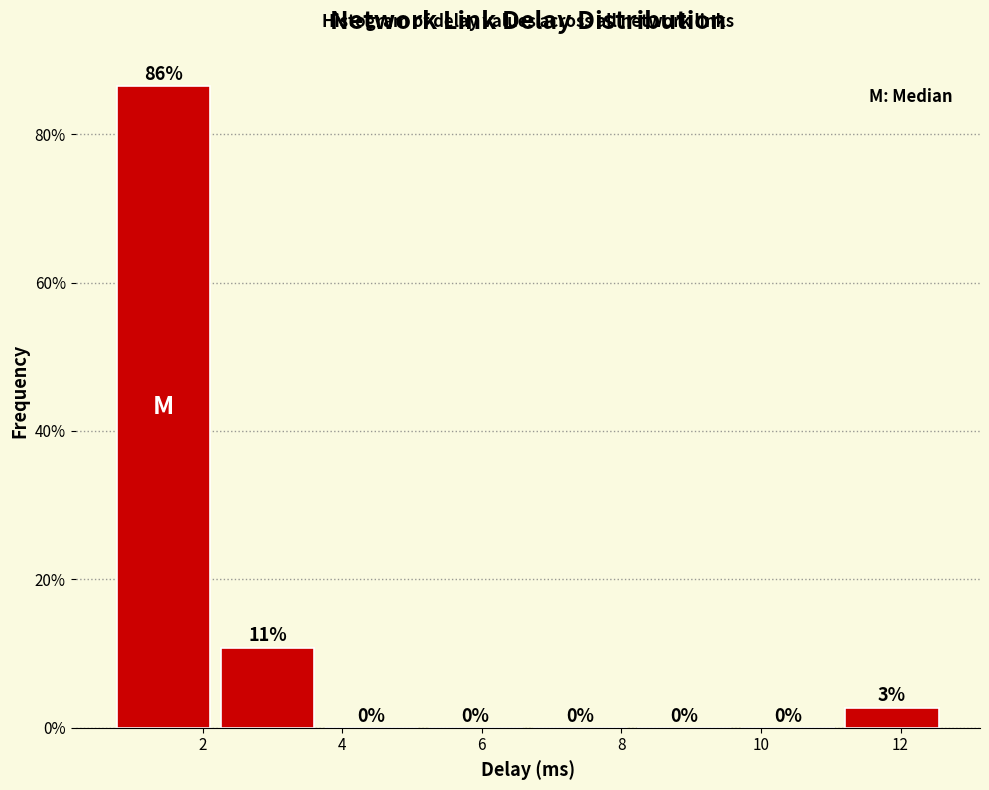

Which range on the x-axis has the tallest bar?

0.6 to 2.2